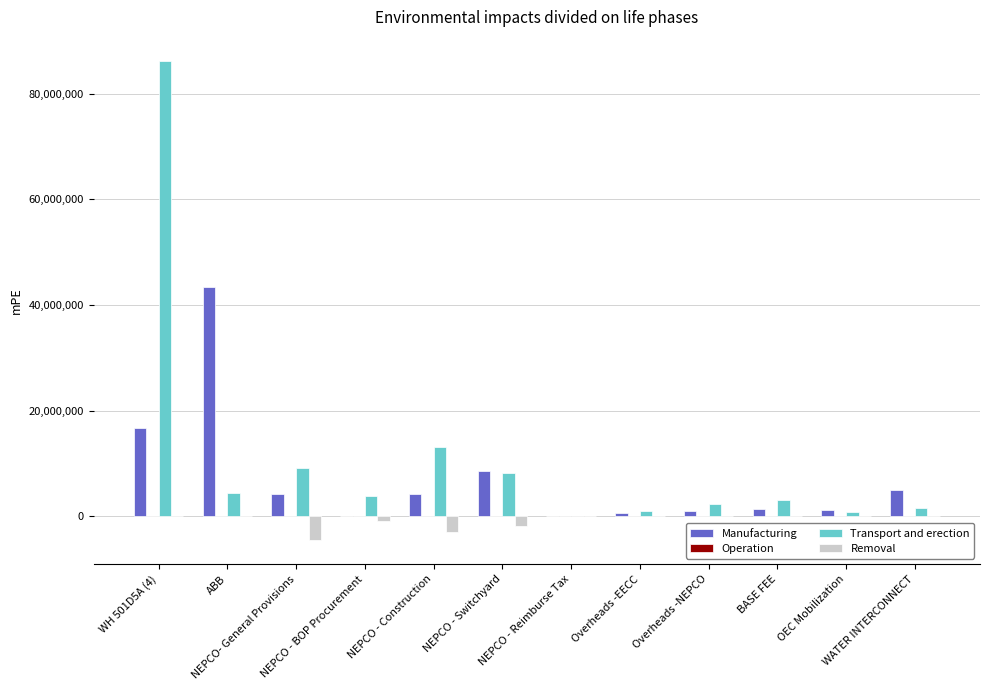

What is the maximum value shown in the chart?

86219301.5